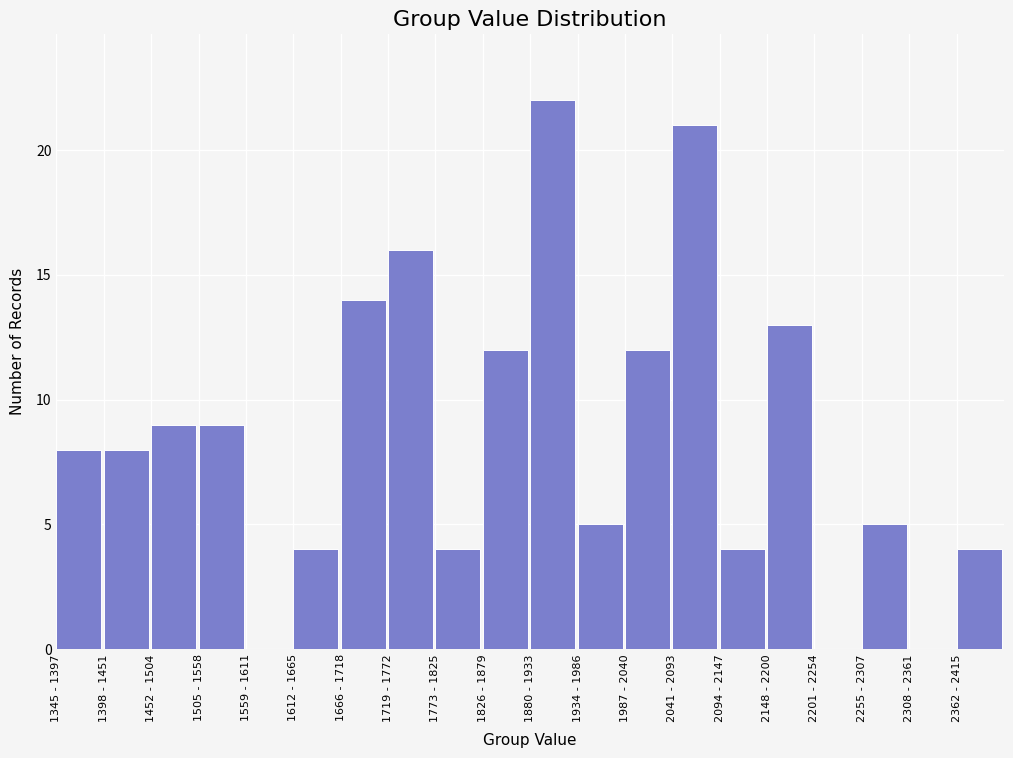

Reading right to left, list all the values displayed in this chart.

2362 - 2415=4	2308 - 2361=0	2255 - 2307=5	2201 - 2254=0	2148 - 2200=13	2094 - 2147=4	2041 - 2093=21	1987 - 2040=12	1934 - 1986=5	1880 - 1933=22	1826 - 1879=12	1773 - 1825=4	1719 - 1772=16	1666 - 1718=14	1612 - 1665=4	1559 - 1611=0	1505 - 1558=9	1452 - 1504=9	1398 - 1451=8	1345 - 1397=8